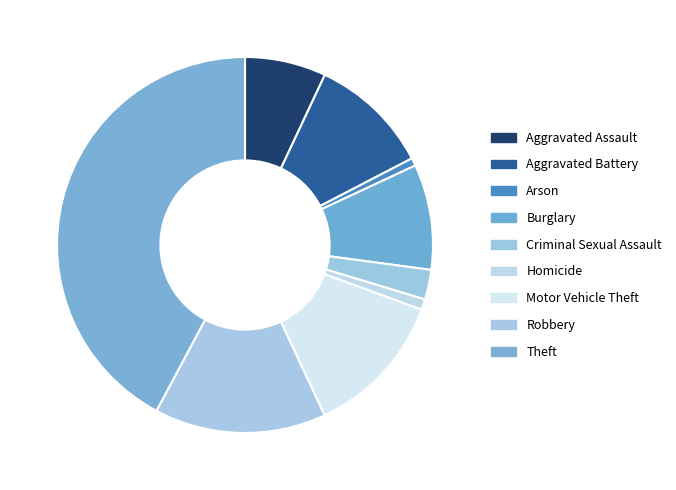

What percentage do Burglary and Robbery together represent?

23.8%